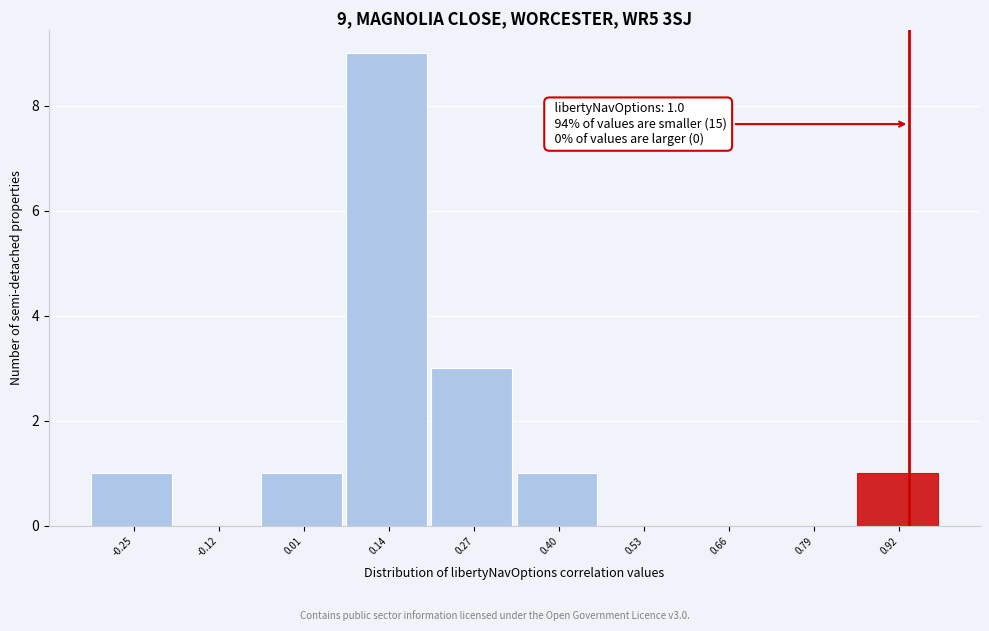

Reading left to right, list all the values displayed in this chart.

-0.25=1	-0.12=0	0.01=1	0.14=9	0.27=3	0.40=1	0.53=0	0.66=0	0.79=0	0.92=1